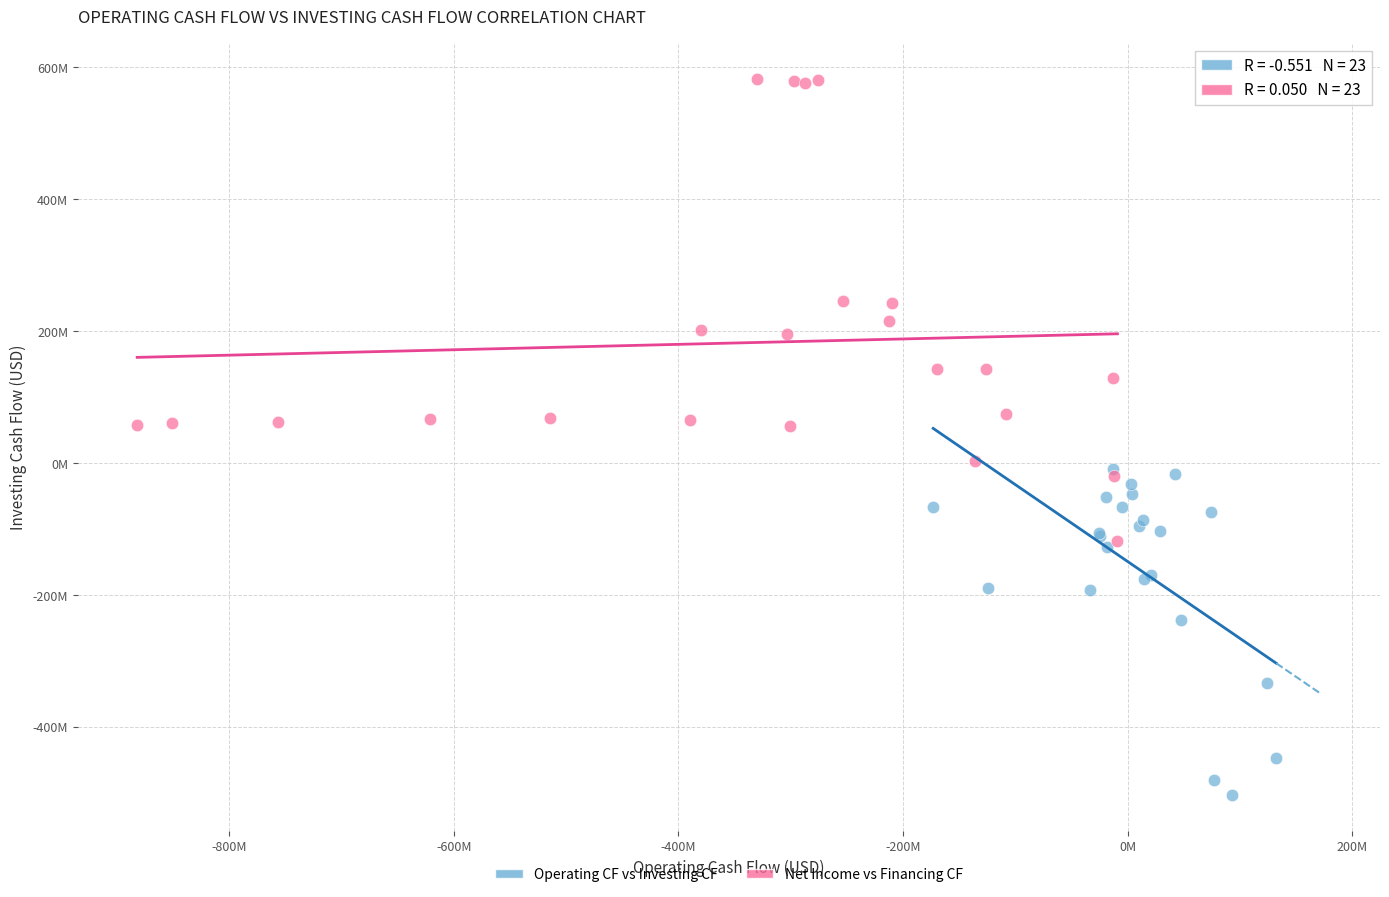

What are all the series names shown in the legend?

Operating CF vs Investing CF, Net Income vs Financing CF